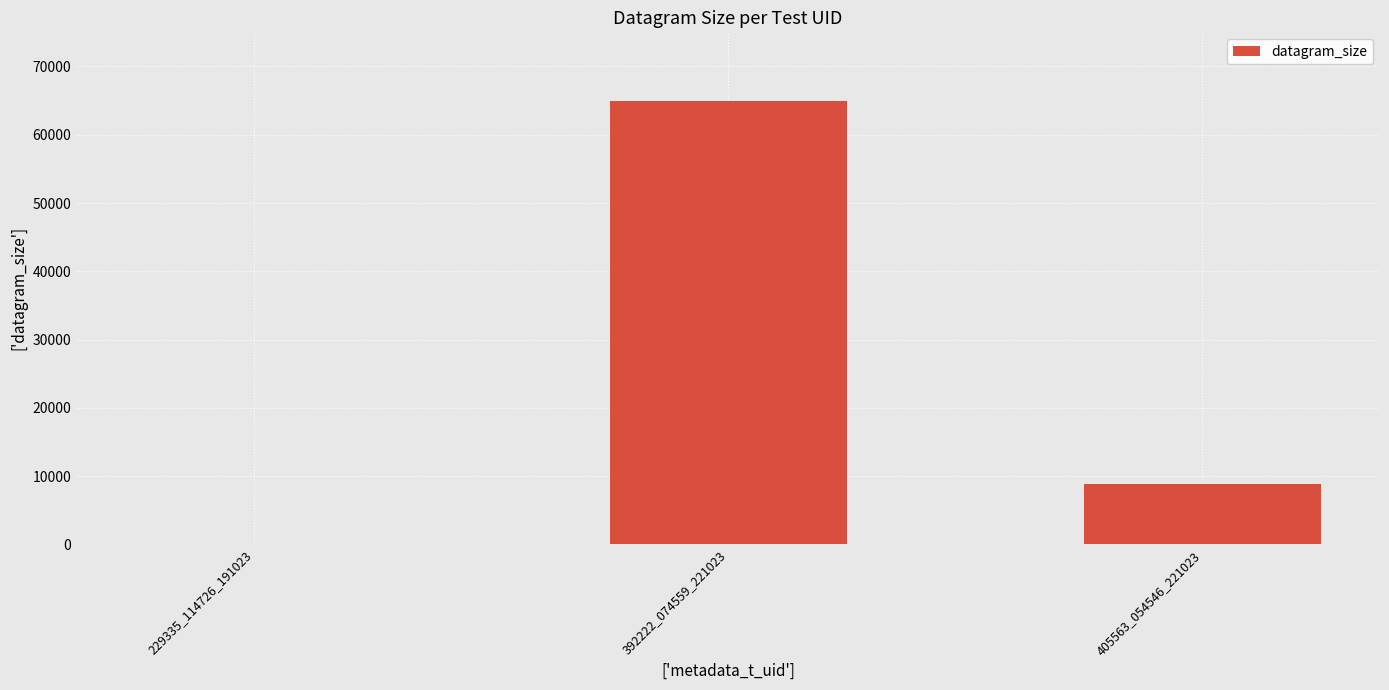

What is the maximum value shown in the chart?

65000